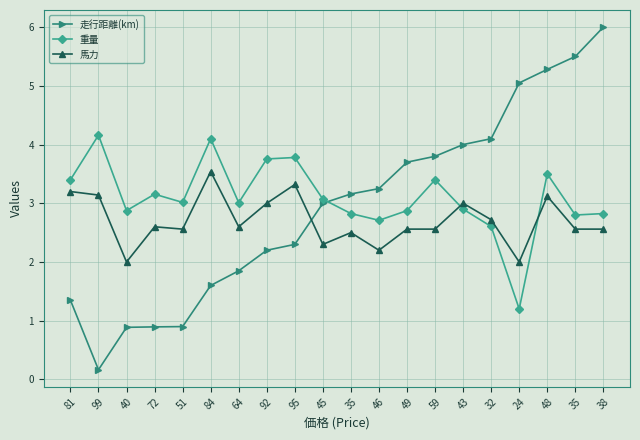

Reading left to right, extract all data points from this chart.

走行距離(km): 1.4	0.2	0.9	0.9	0.9	1.6	1.9	2.2	2.3	3.0	3.2	3.2	3.7	3.8	4.0	4.1	5.0	5.3	5.5	6.0
重量: 3.4	4.2	2.9	3.2	3.0	4.1	3.0	3.8	3.8	3.1	2.8	2.7	2.9	3.4	2.9	2.6	1.2	3.5	2.8	2.8
馬力: 3.2	3.1	2.0	2.6	2.6	3.5	2.6	3.0	3.3	2.3	2.5	2.2	2.6	2.6	3.0	2.7	2.0	3.1	2.6	2.6